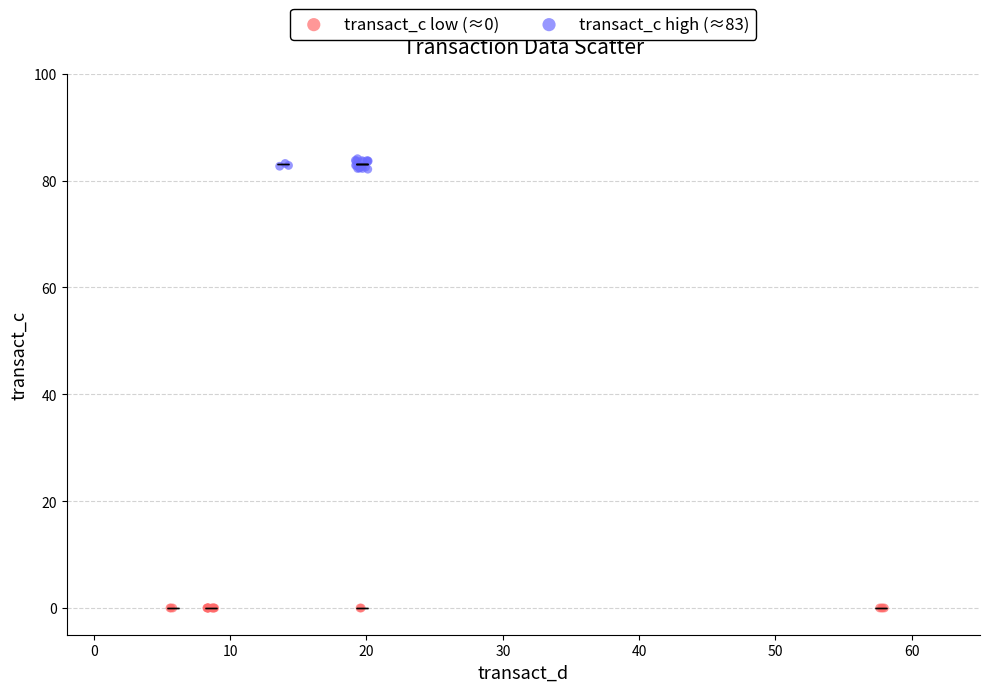

Which series has the largest Y range (max minus min)?

transact_c high (≈83)